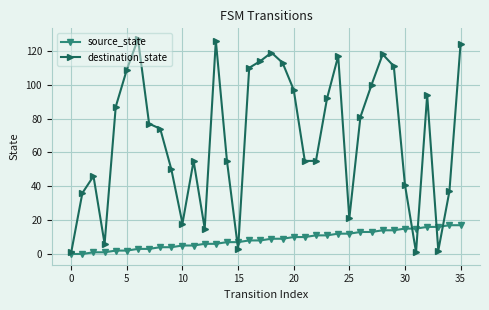

In destination_state, how many points are higher than both neighbors (excluding endpoints)?

8